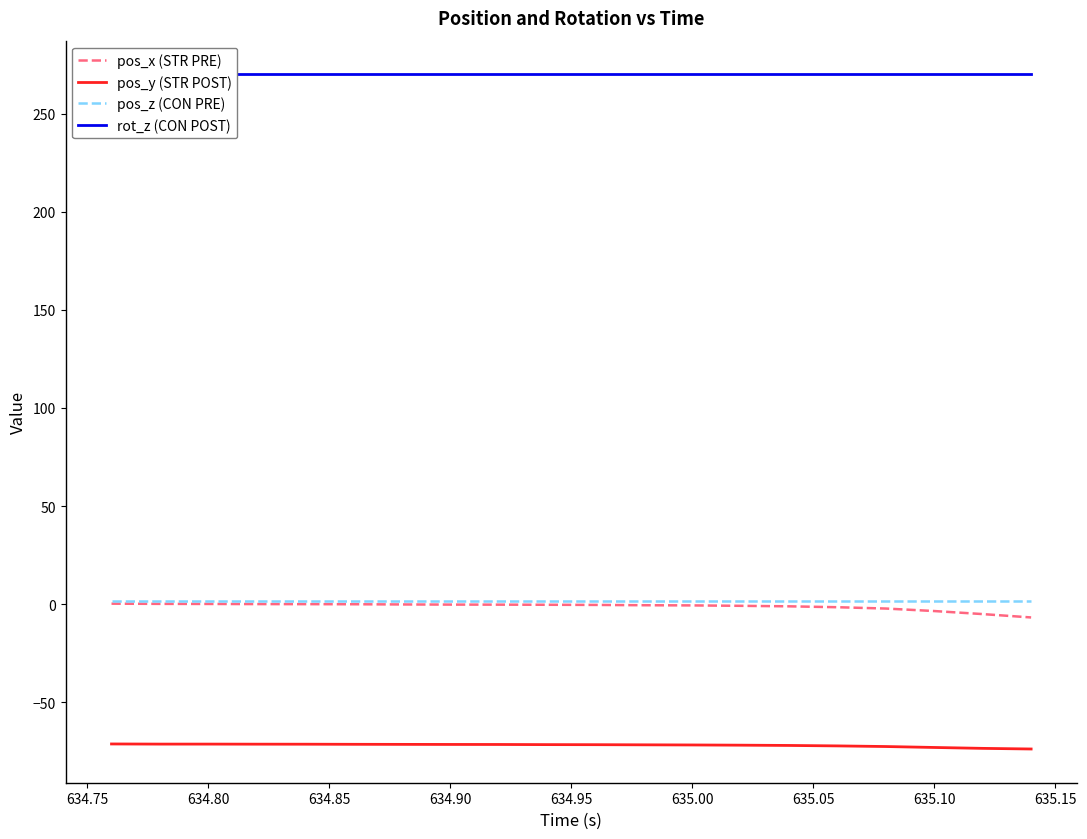

How many lines are shown in the chart?

4